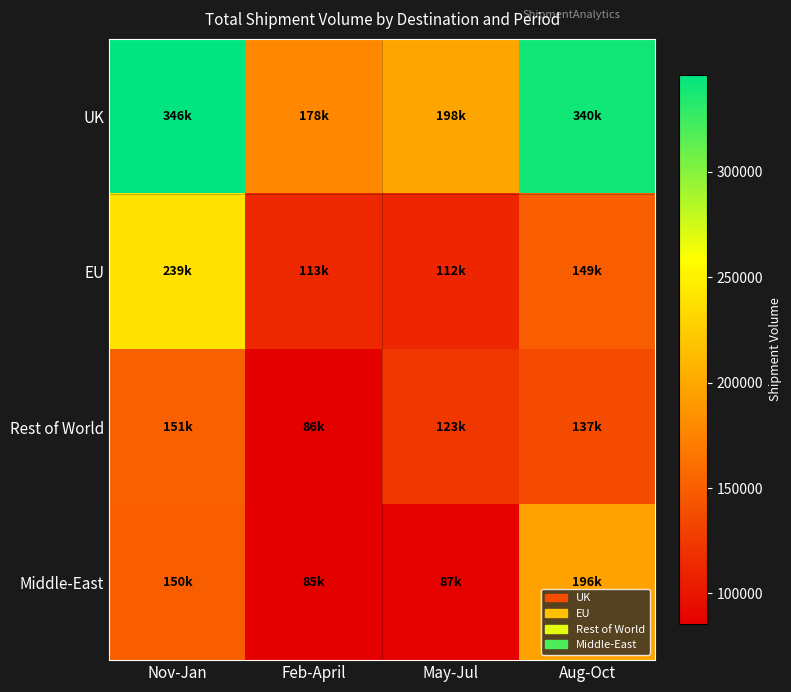

What is the greatest value displayed?

346140.5